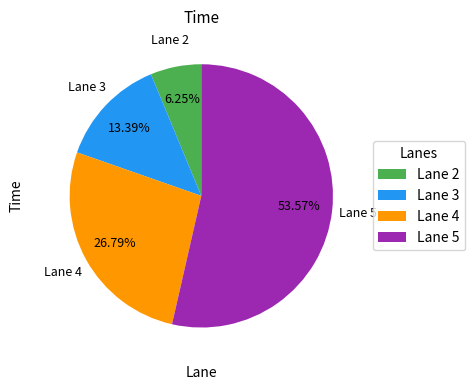

Combined, do Lane 4 and Lane 2 account for over 50%?

No